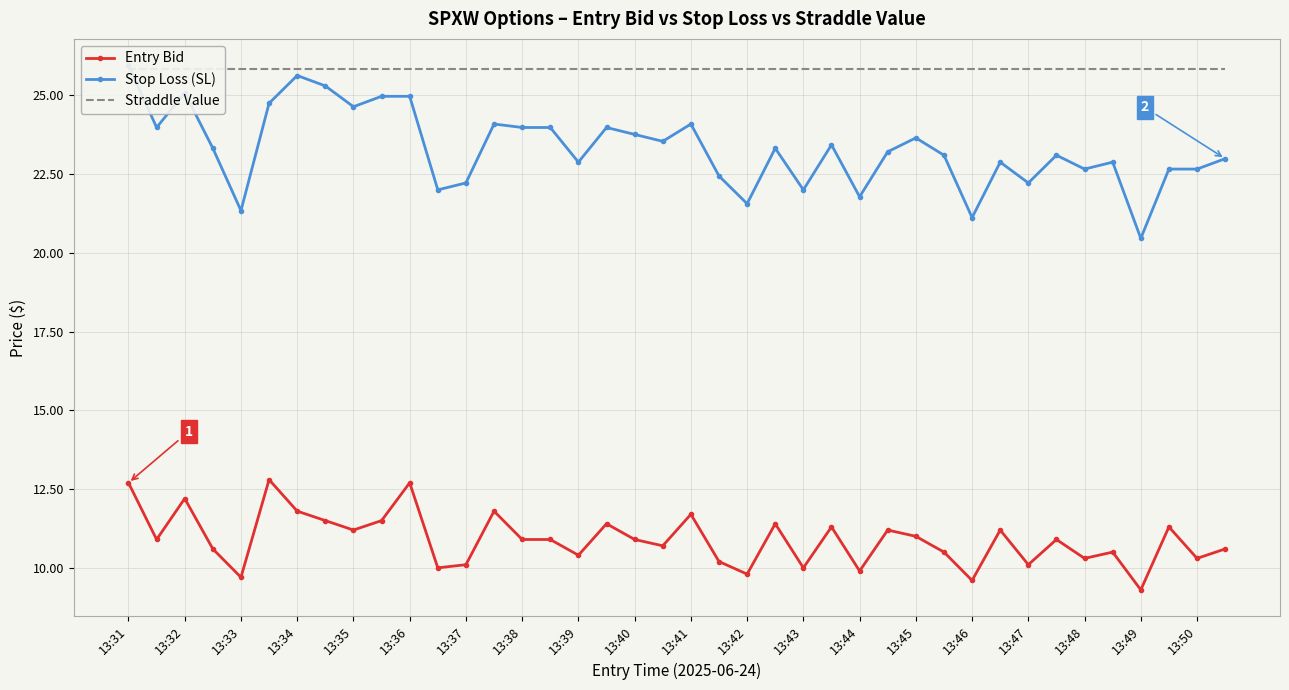

Count the number of data series in this chart.

3